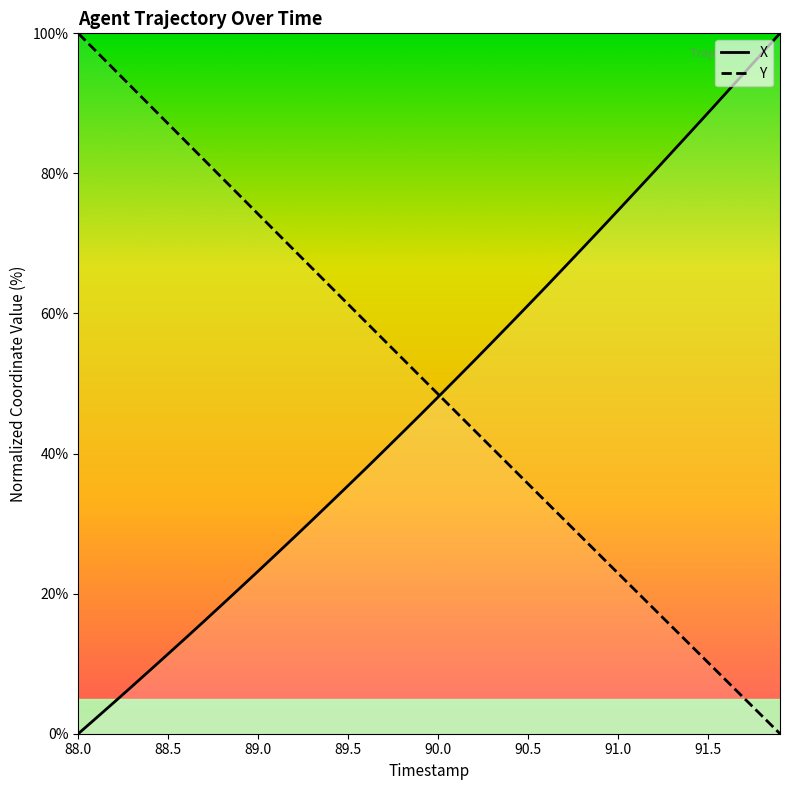

What is the difference between the maximum and minimum values in the X series?

100.0